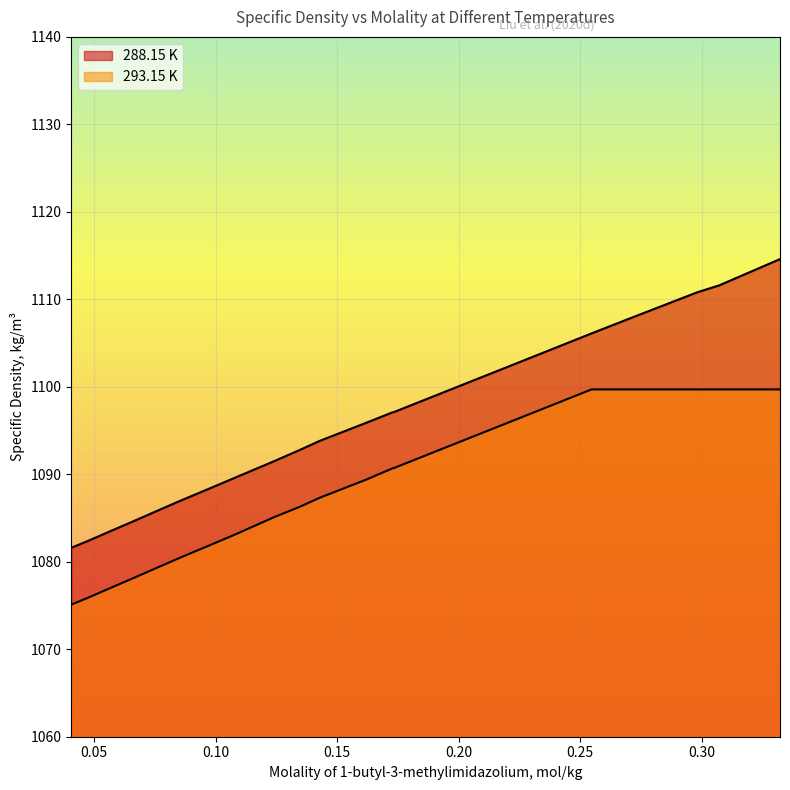

How many lines are shown in the chart?

2